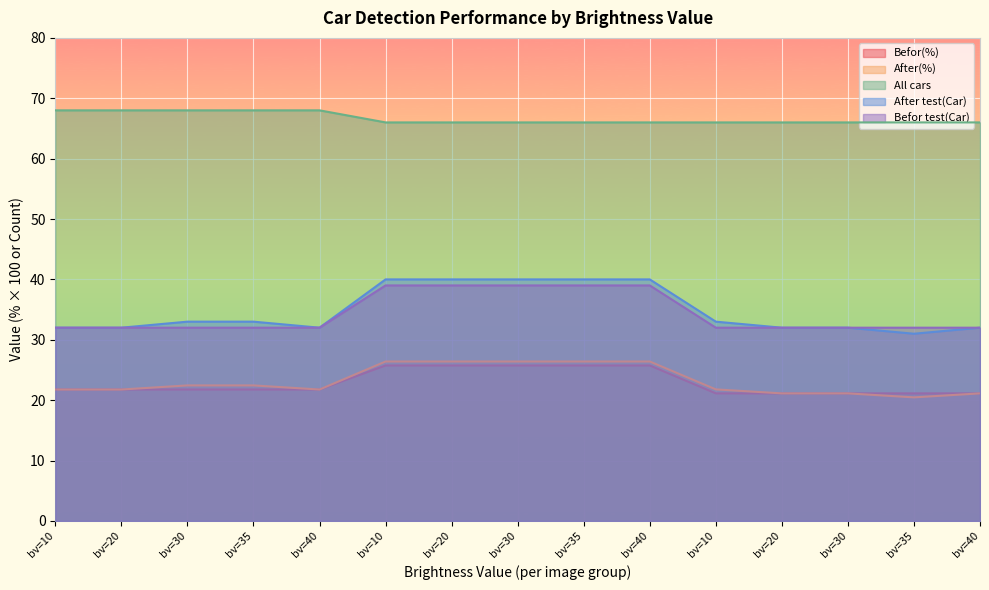

How many data points in After test(Car) are above 33?

5